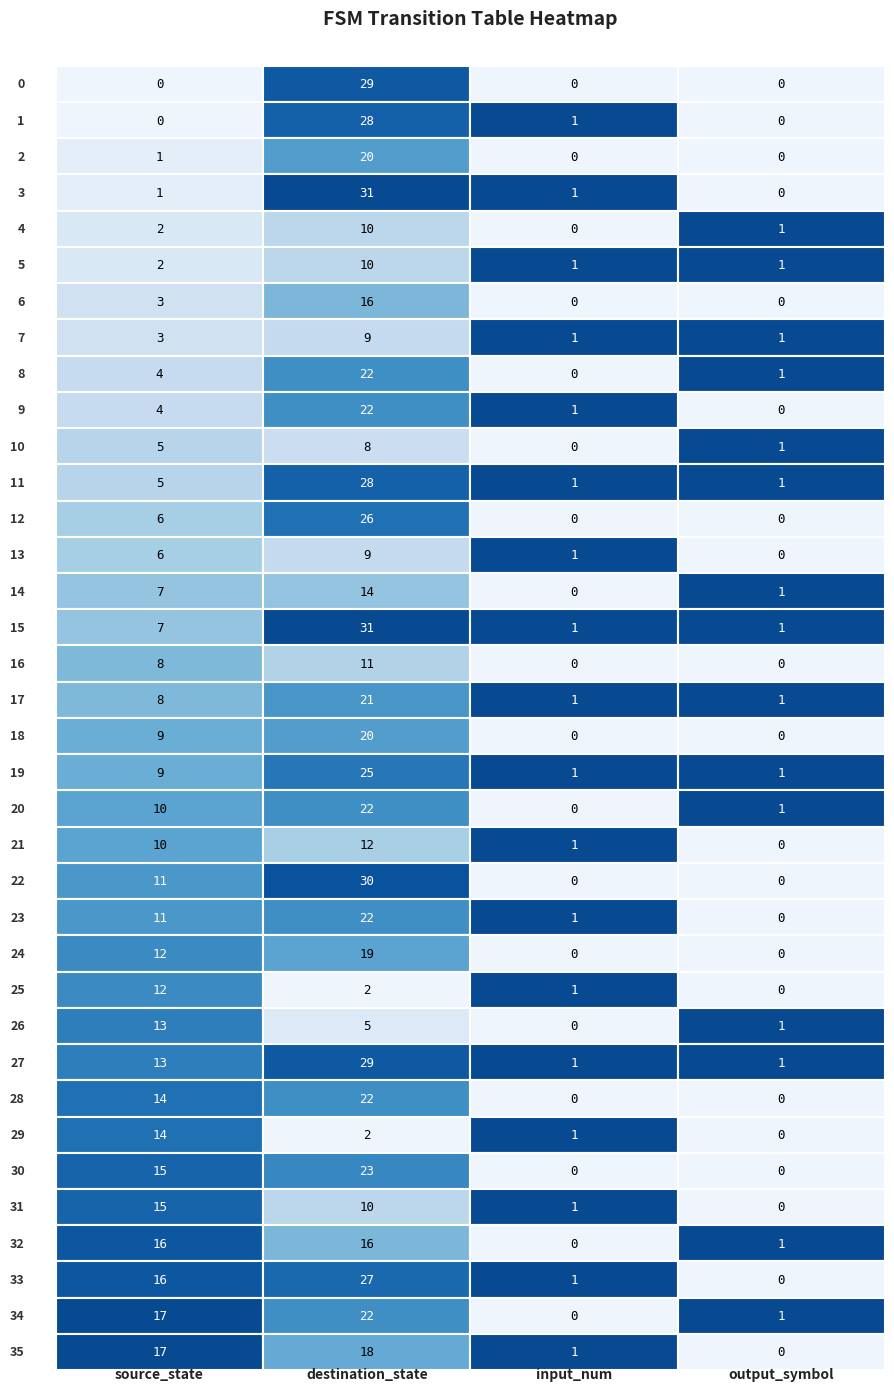

Reading right to left, list all the values displayed in this chart.

source_state: 35=17	34=17	33=16	32=16	31=15	30=15	29=14	28=14	27=13	26=13	25=12	24=12	23=11	22=11	21=10	20=10	19=9	18=9	17=8	16=8	15=7	14=7	13=6	12=6	11=5	10=5	9=4	8=4	7=3	6=3	5=2	4=2	output_symbol=1	input_num=1	destination_state=0	source_state=0
destination_state: 35=18	34=22	33=27	32=16	31=10	30=23	29=2	28=22	27=29	26=5	25=2	24=19	23=22	22=30	21=12	20=22	19=25	18=20	17=21	16=11	15=31	14=14	13=9	12=26	11=28	10=8	9=22	8=22	7=9	6=16	5=10	4=10	output_symbol=31	input_num=20	destination_state=28	source_state=29
input_num: 35=1	34=0	33=1	32=0	31=1	30=0	29=1	28=0	27=1	26=0	25=1	24=0	23=1	22=0	21=1	20=0	19=1	18=0	17=1	16=0	15=1	14=0	13=1	12=0	11=1	10=0	9=1	8=0	7=1	6=0	5=1	4=0	output_symbol=1	input_num=0	destination_state=1	source_state=0
output_symbol: 35=0	34=1	33=0	32=1	31=0	30=0	29=0	28=0	27=1	26=1	25=0	24=0	23=0	22=0	21=0	20=1	19=1	18=0	17=1	16=0	15=1	14=1	13=0	12=0	11=1	10=1	9=0	8=1	7=1	6=0	5=1	4=1	output_symbol=0	input_num=0	destination_state=0	source_state=0